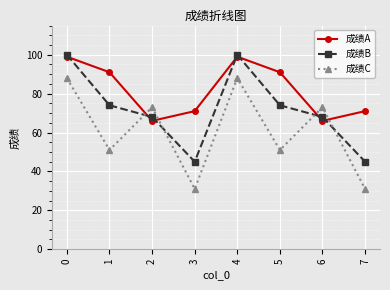

Reading left to right, list all the values displayed in this chart.

成绩A: 0=99	1=91	2=66	3=71	4=99	5=91	6=66	7=71
成绩B: 0=100	1=74	2=68	3=45	4=100	5=74	6=68	7=45
成绩C: 0=88	1=51	2=73	3=31	4=88	5=51	6=73	7=31